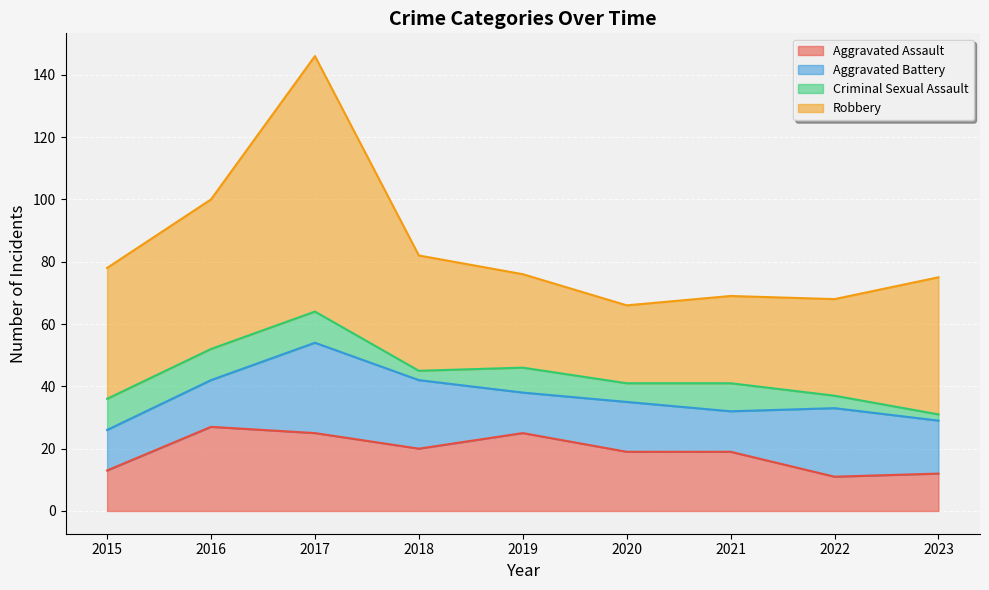

True or false: Criminal Sexual Assault and Aggravated Battery cross at least once.

False